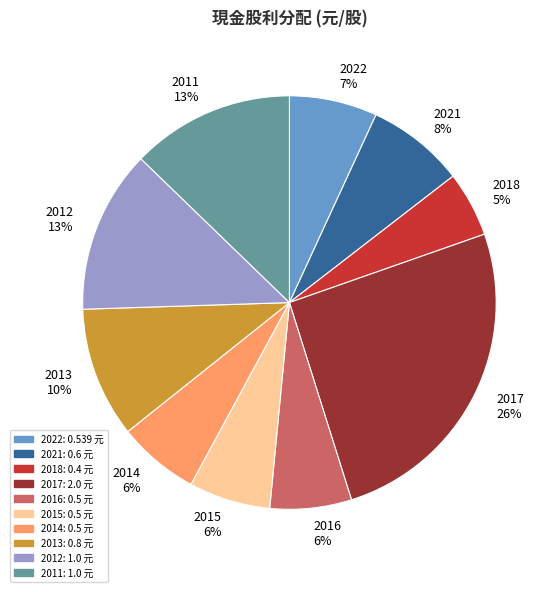

What is the smallest slice in the pie chart?

2018